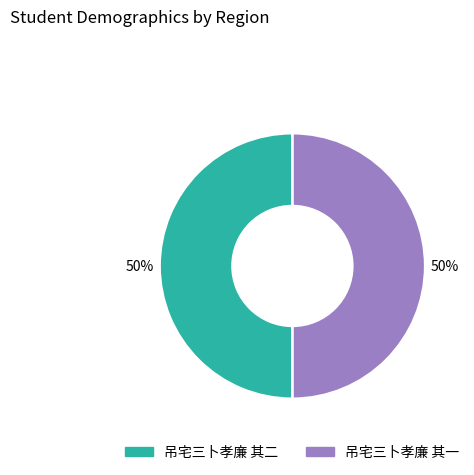

Approximately how many times larger is the value at 吊宅三卜孝廉 其二 compared to 吊宅三卜孝廉 其一?

1.0